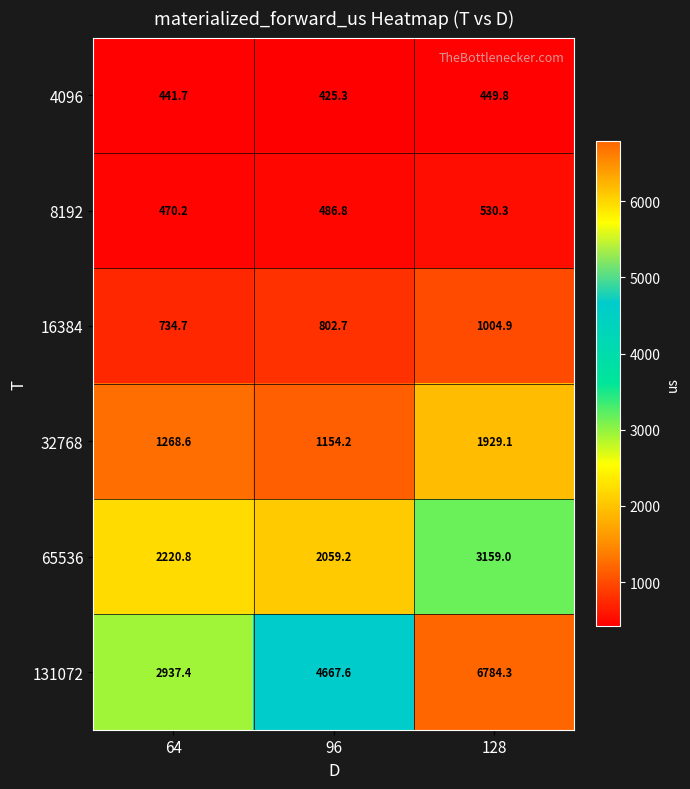

At 128, list the series in order from largest to smallest.

131072, 65536, 32768, 16384, 8192, 4096